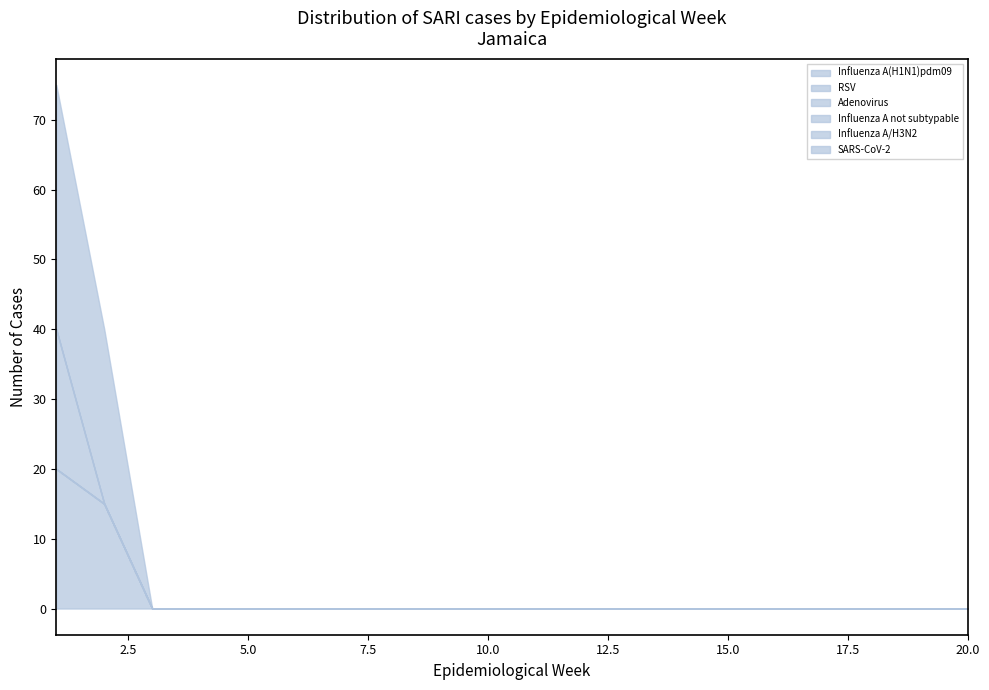

What is the difference between the maximum and minimum values in the Influenza A(H1N1)pdm09 series?

20